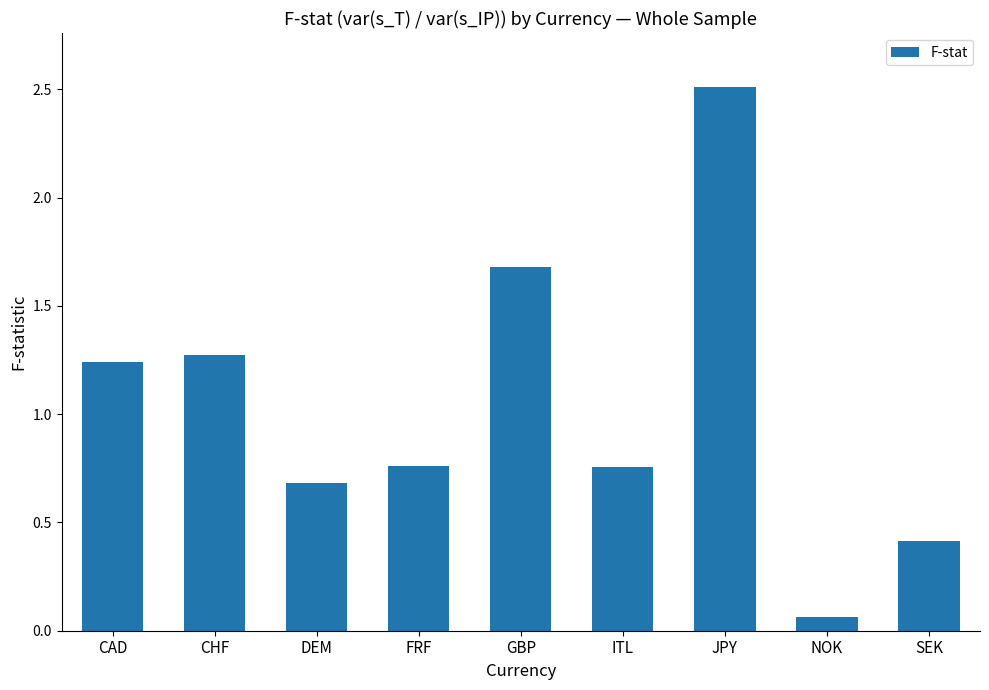

What position from the left is FRF?

4